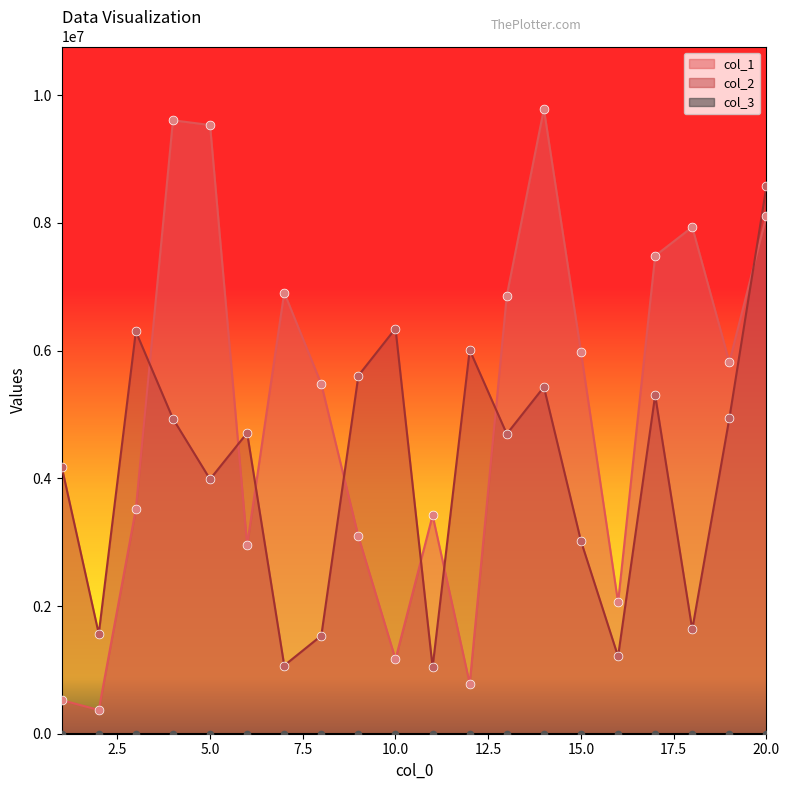

Which series has the widest spread of Y values?

col_1